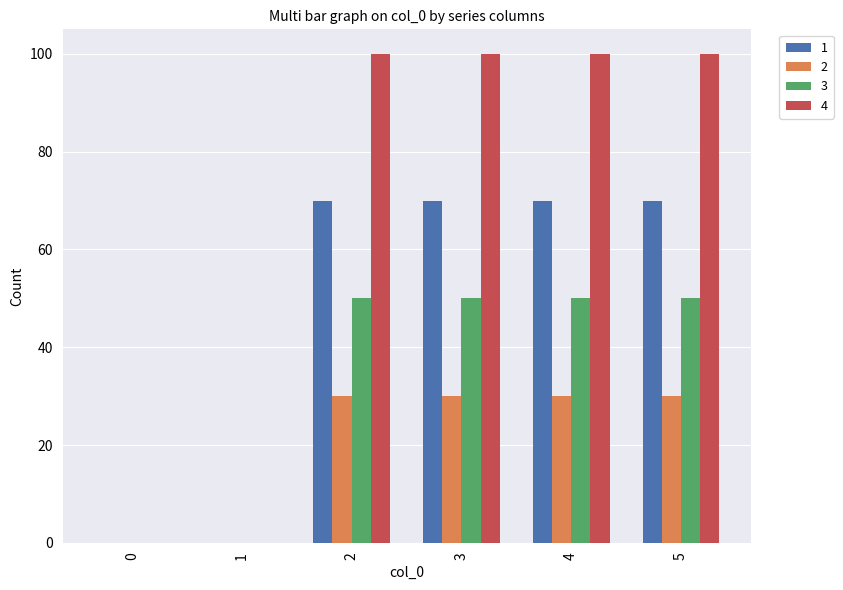

Is the value of 4 at 0 greater than the value of 2 at 4?

No